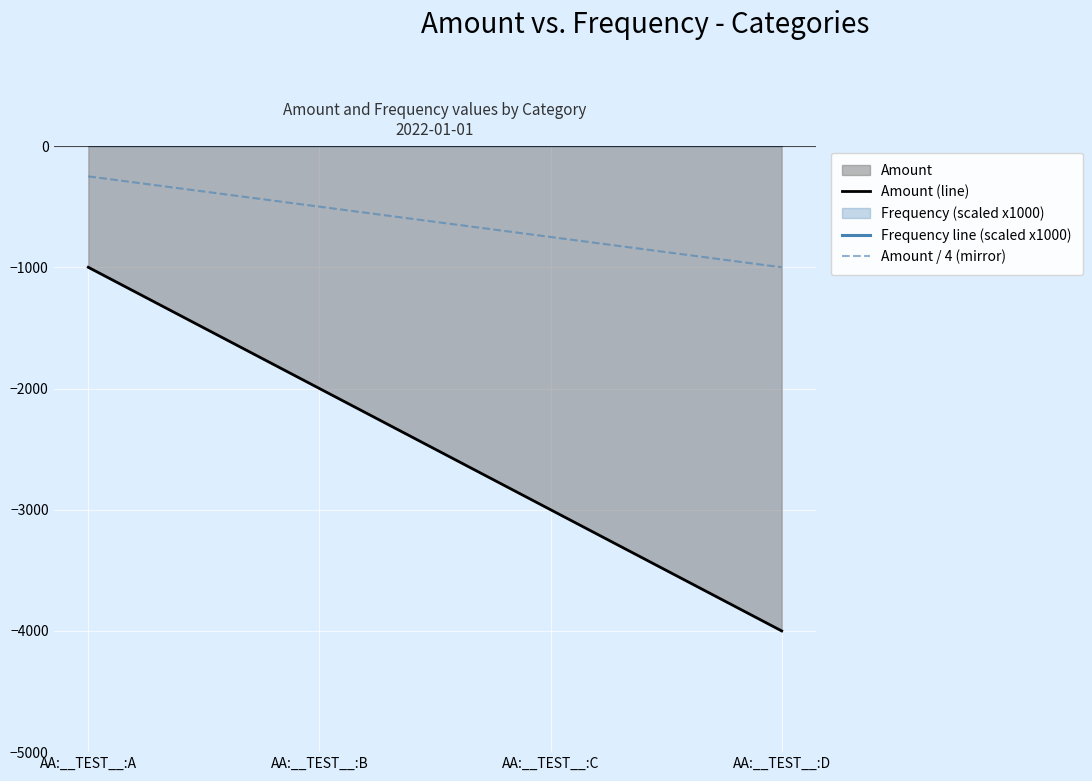

What is the sum of the Frequency line (scaled x1000) values at AA:__TEST__:D and AA:__TEST__:A?

2000